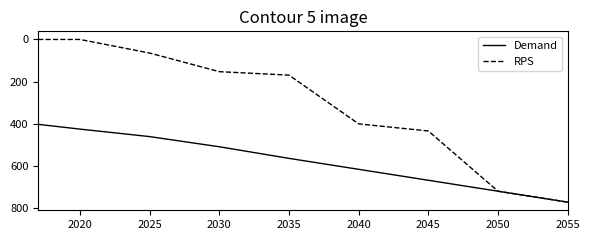

What is the highest value of the RPS series?

772.7